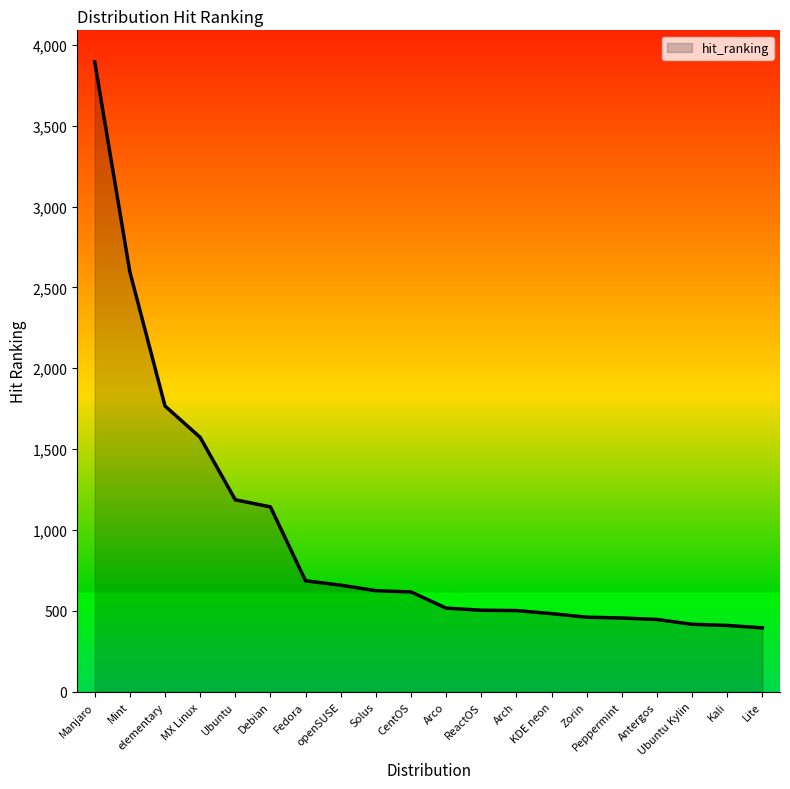

Count the number of data series in this chart.

1